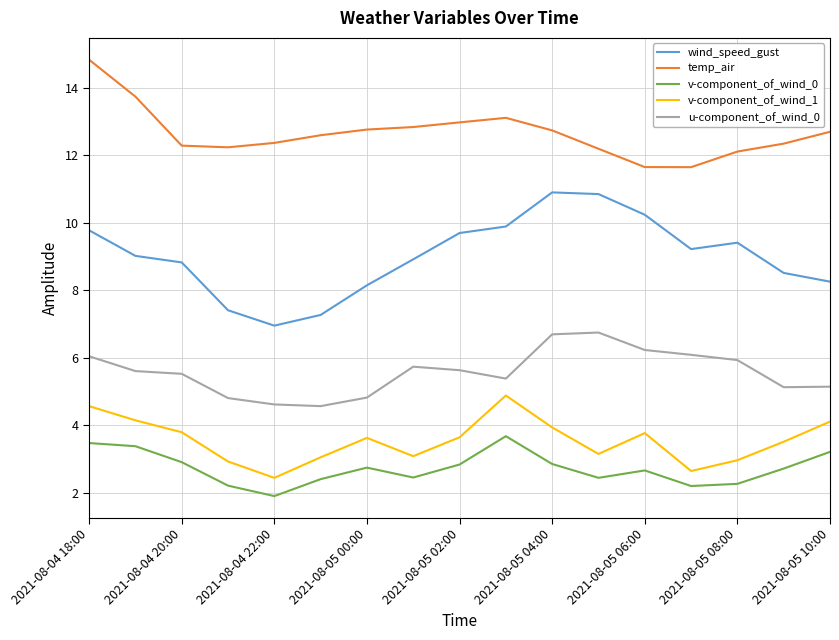

True or false: v-component_of_wind_0 and temp_air cross at least once.

False